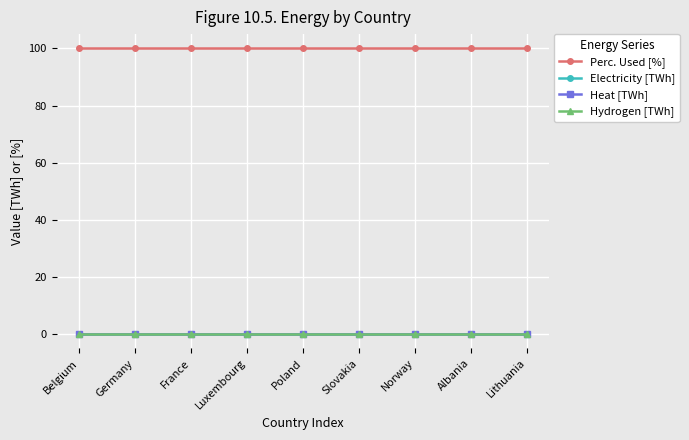

How many lines are shown in the chart?

4